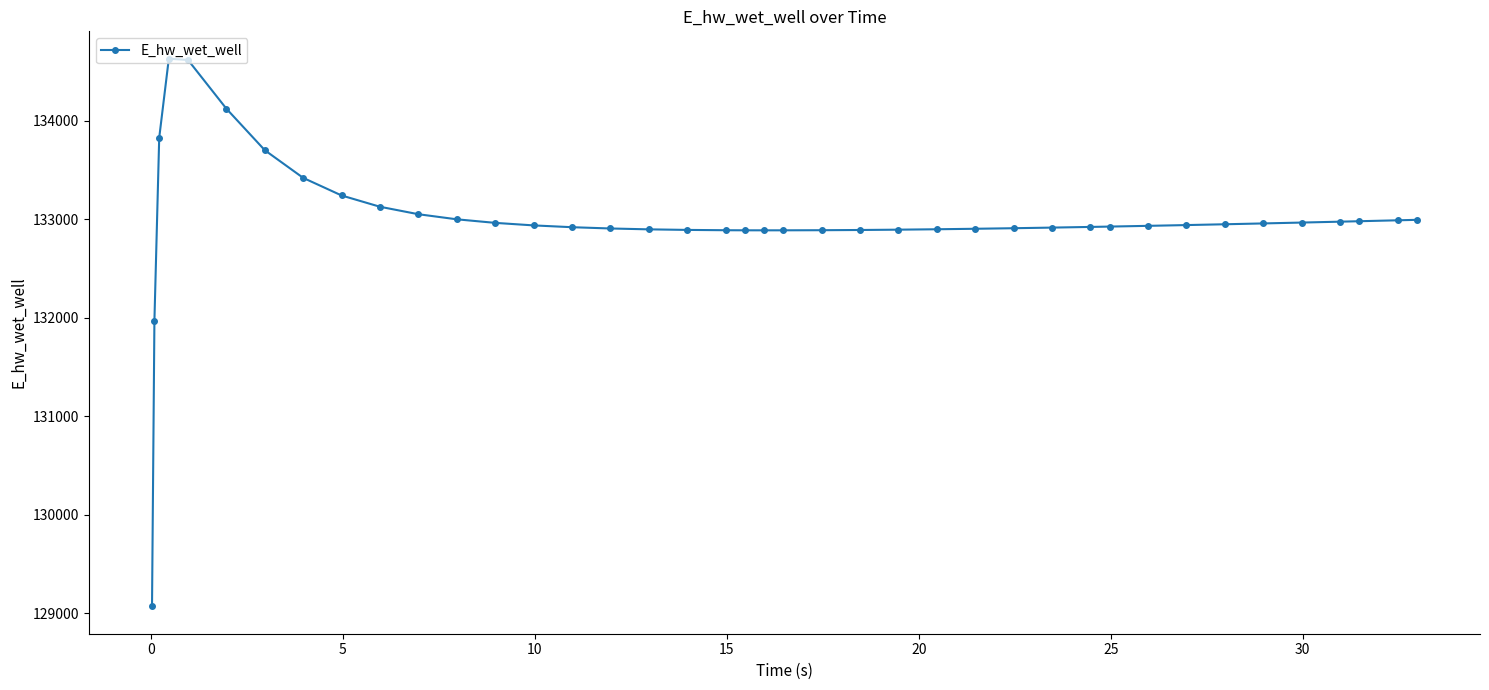

What is the maximum value shown in the chart?

134627.9